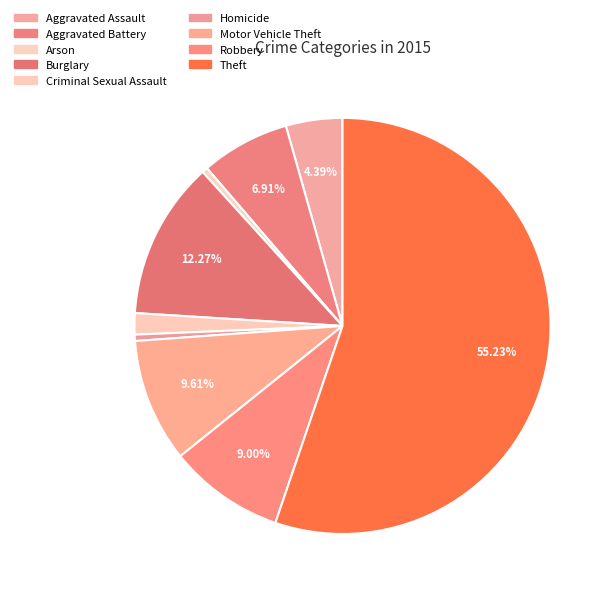

Count the number of slices in the pie.

9